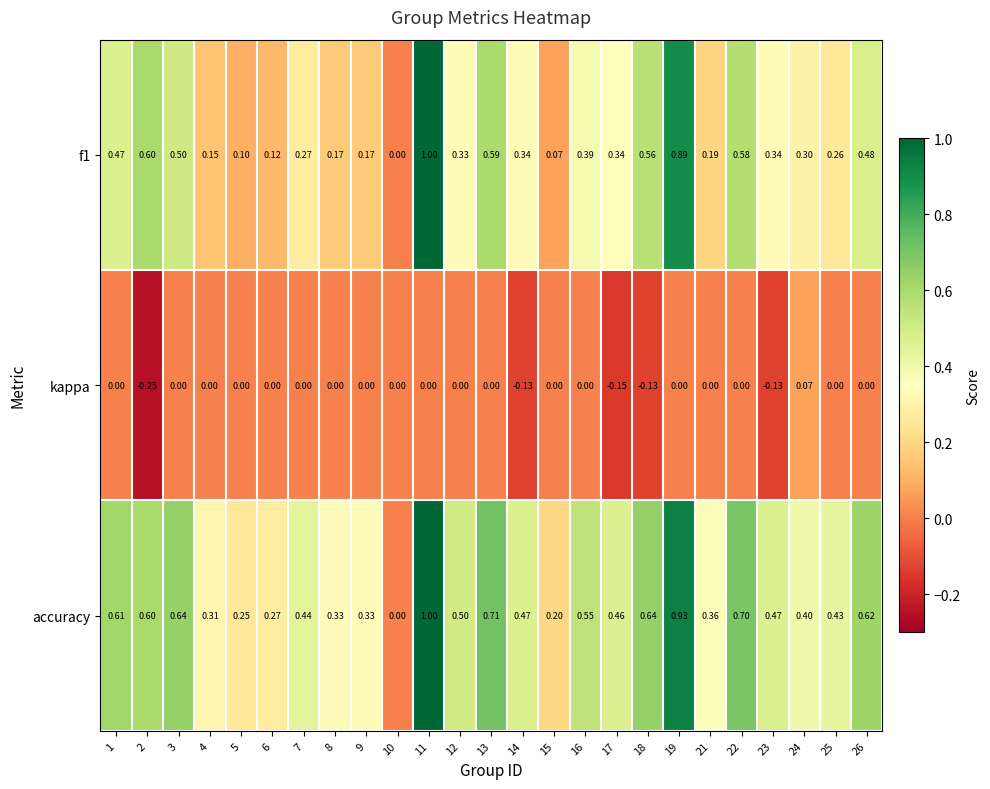

Reading left to right, list all the values displayed in this chart.

f1: 1=0.5	2=0.6	3=0.5	4=0.1	5=0.1	6=0.1	7=0.3	8=0.2	9=0.2	10=0.0	11=1.0	12=0.3	13=0.6	14=0.3	15=0.1	16=0.4	17=0.3	18=0.6	19=0.9	21=0.2	22=0.6	23=0.3	24=0.3	25=0.3	26=0.5
kappa: 1=0.0	2=-0.2	3=0.0	4=0.0	5=0.0	6=0.0	7=0.0	8=0.0	9=0.0	10=0.0	11=0.0	12=0.0	13=0.0	14=-0.1	15=0.0	16=0.0	17=-0.1	18=-0.1	19=0.0	21=0.0	22=0.0	23=-0.1	24=0.1	25=0.0	26=0.0
accuracy: 1=0.6	2=0.6	3=0.6	4=0.3	5=0.2	6=0.3	7=0.4	8=0.3	9=0.3	10=0.0	11=1.0	12=0.5	13=0.7	14=0.5	15=0.2	16=0.6	17=0.5	18=0.6	19=0.9	21=0.4	22=0.7	23=0.5	24=0.4	25=0.4	26=0.6